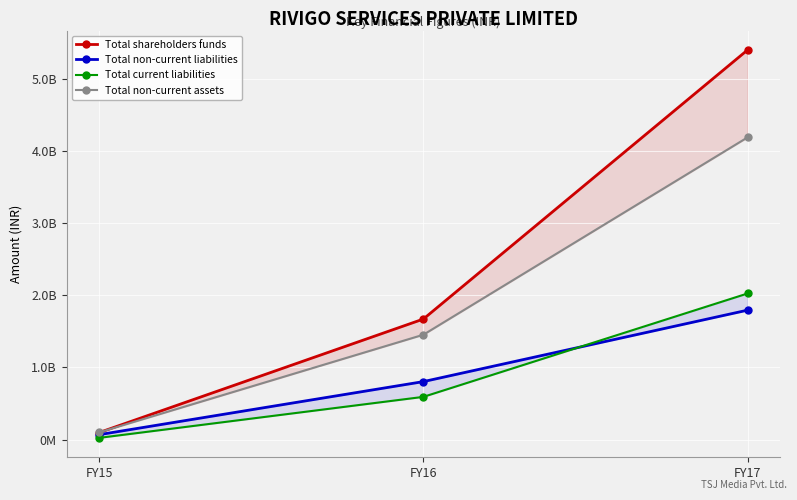

Reading left to right, transcribe all the data shown in this chart.

Total shareholders funds: 97647272	1671190402	5401695272
Total non-current liabilities: 68413150	804005081	1794531432
Total current liabilities: 24017847	592575908	2025653919
Total non-current assets: 100141793	1453777696	4189858010